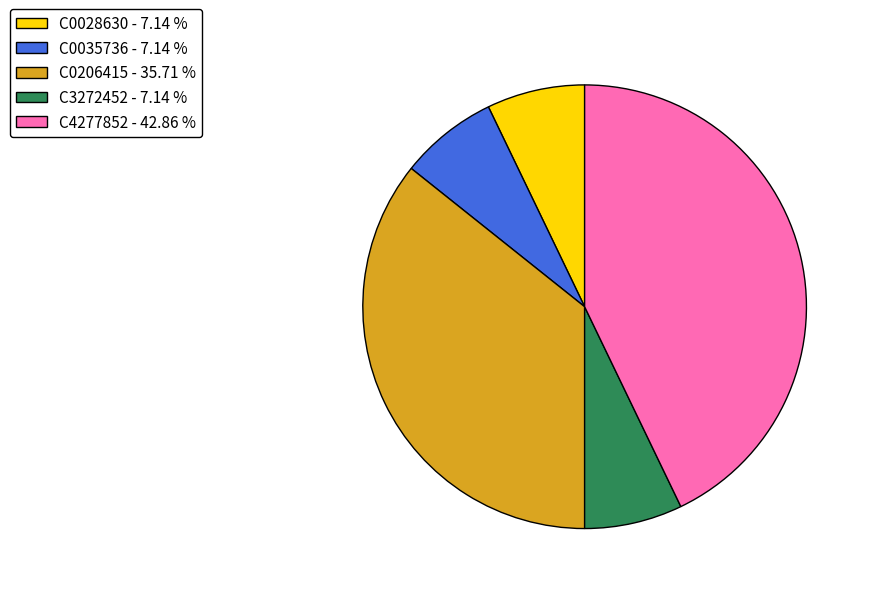

What is the largest slice in the pie chart?

C4277852